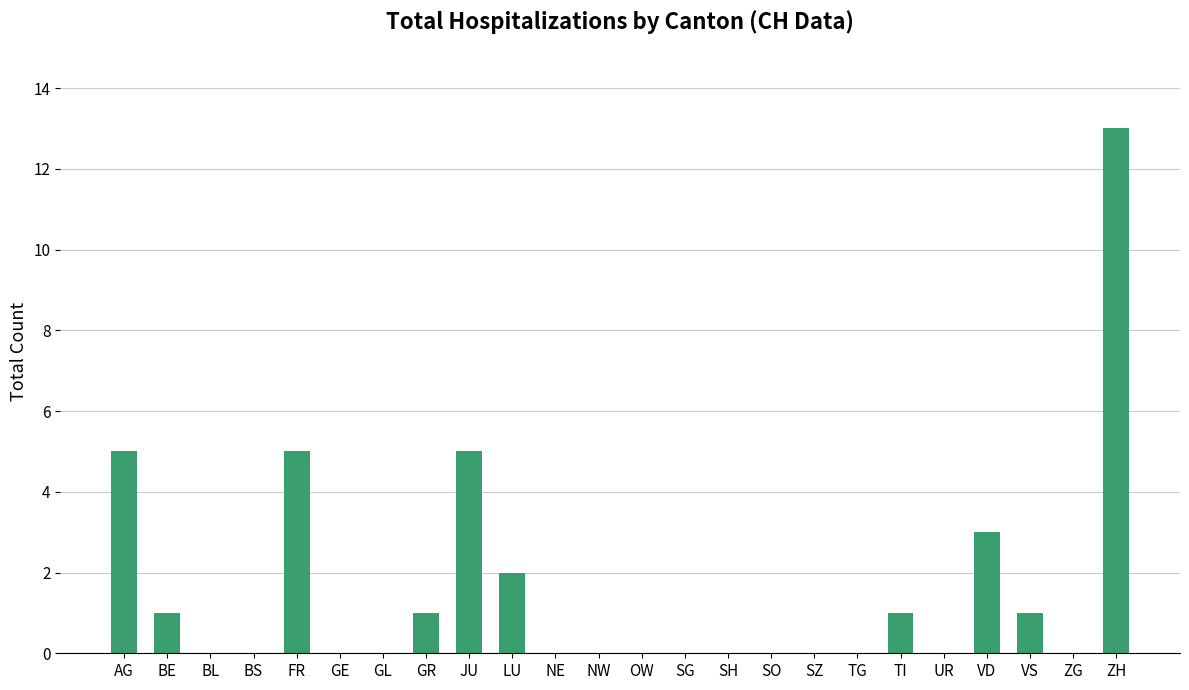

What is the sum of all values?

37